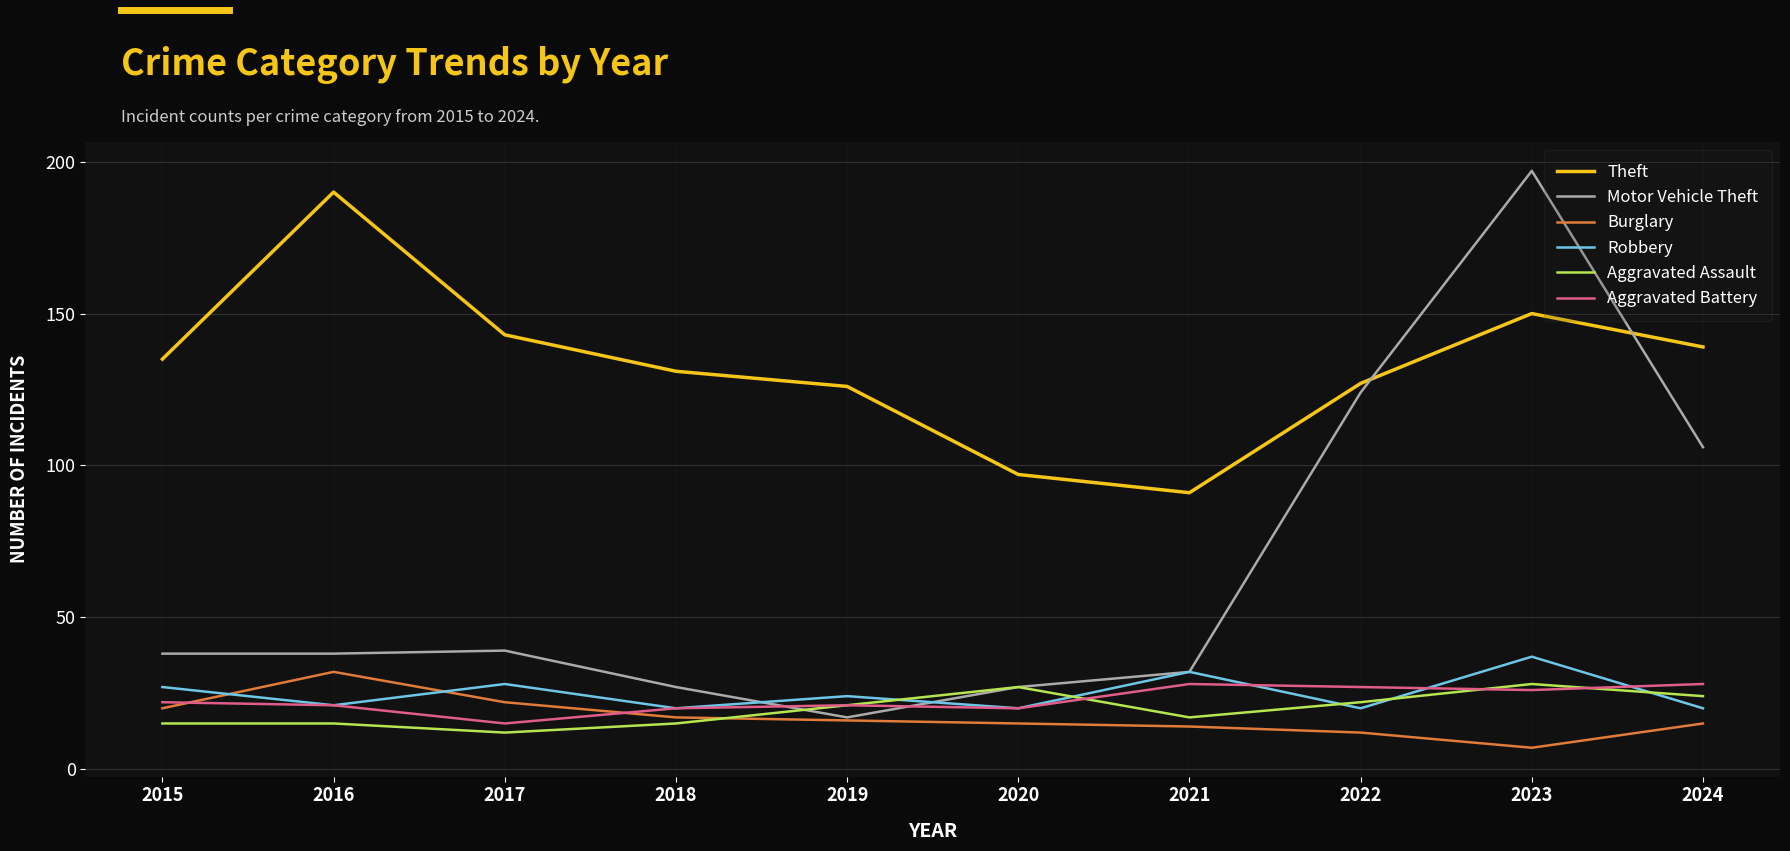

The value of Aggravated Battery at 2022 is 43. True or false?

False